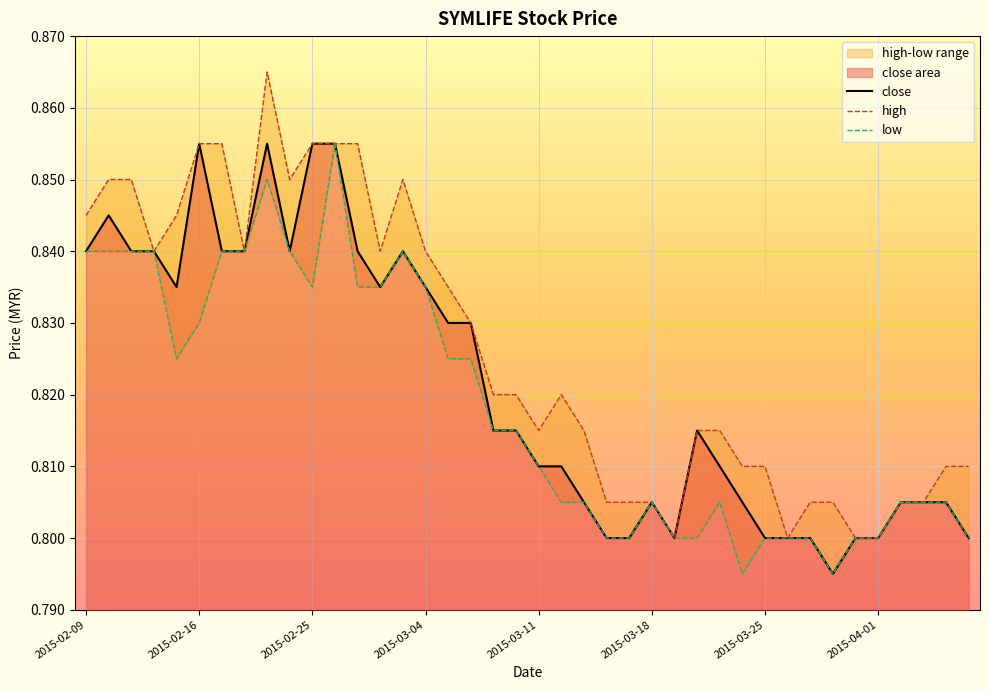

What is the smallest value displayed?

0.8